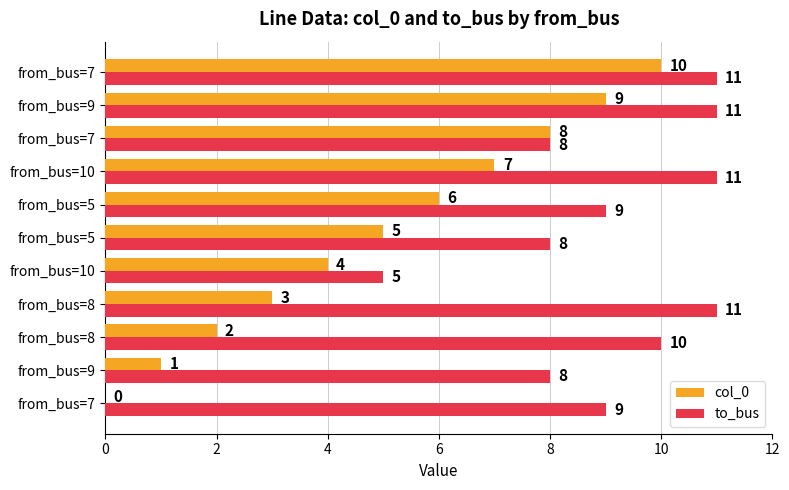

What is the value of the col_0 bar at the 3rd from the left?

2